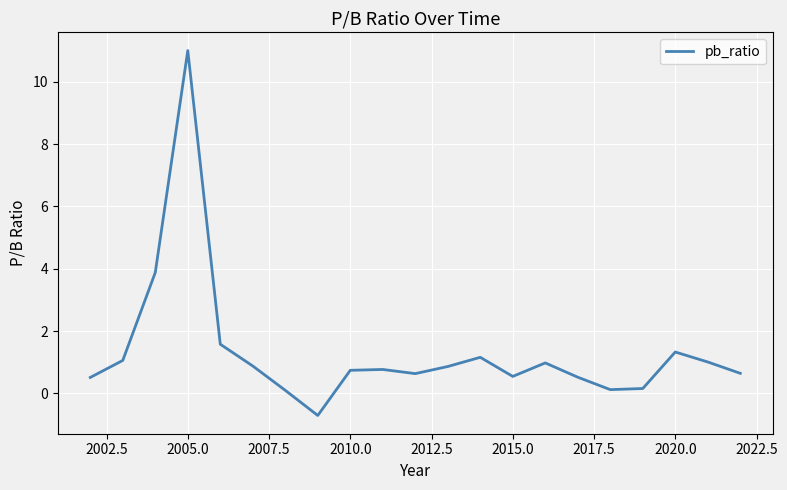

How many interior local peaks (higher than both neighbors) does the data have?

5